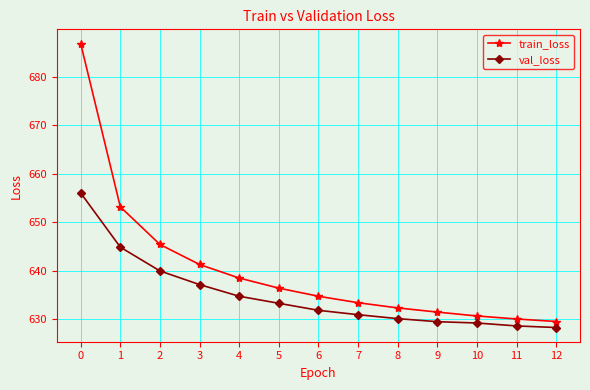

Rank the categories by train_loss value from lowest to highest.

12, 11, 10, 9, 8, 7, 6, 5, 4, 3, 2, 1, 0